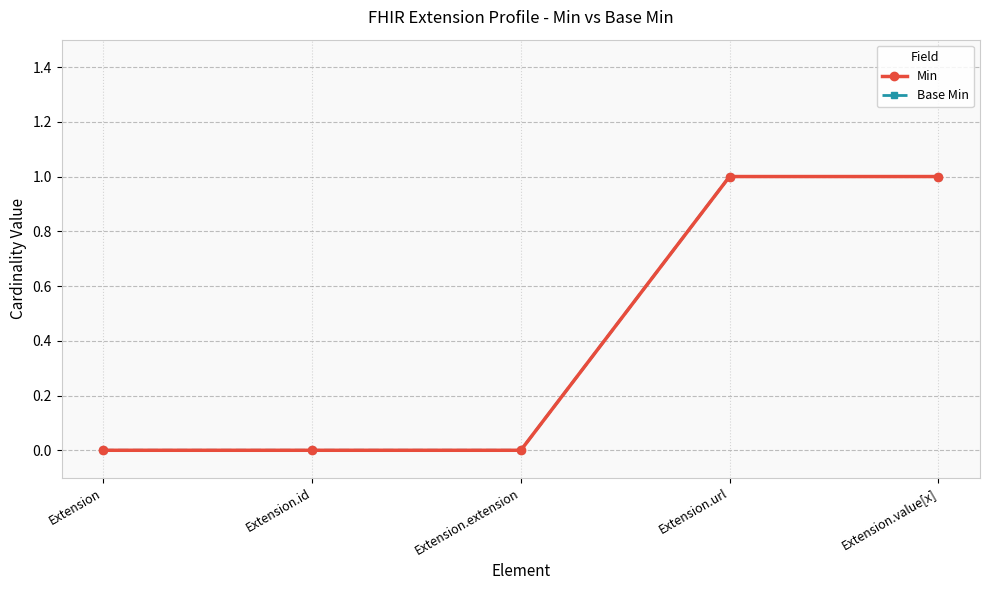

Rank the series by their maximum value, from lowest to highest.

Min, Base Min